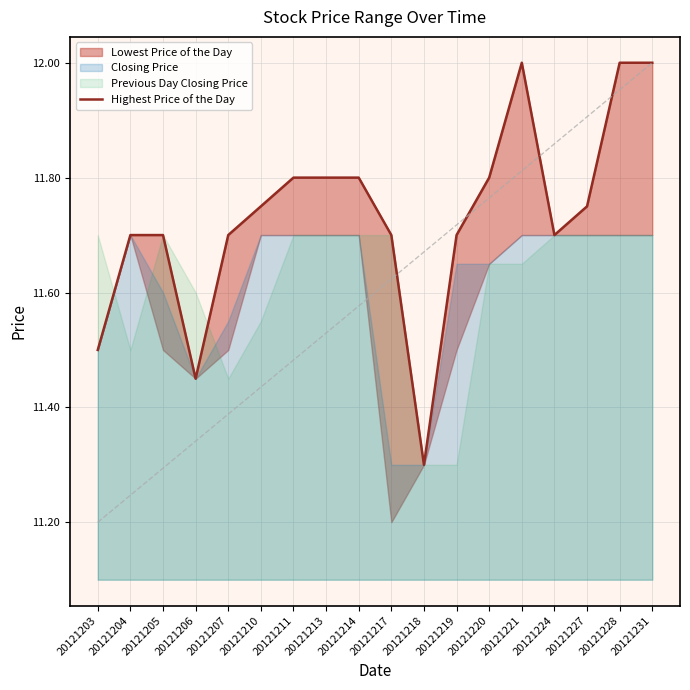

What is the difference between the maximum and minimum values?

0.7